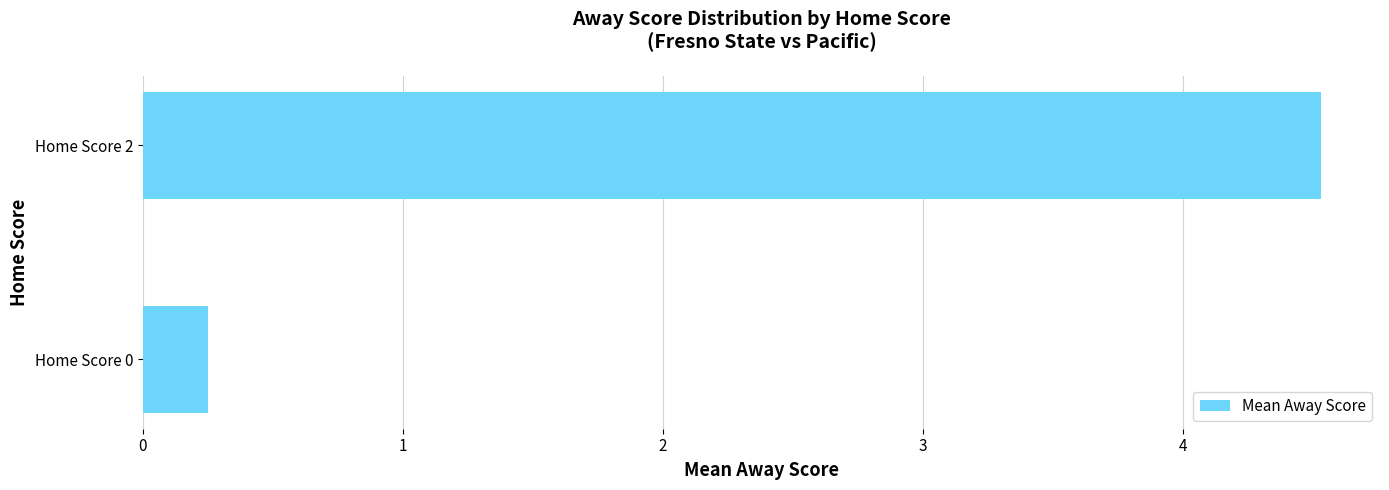

Rank the categories by value from lowest to highest.

Home Score 0, Home Score 2